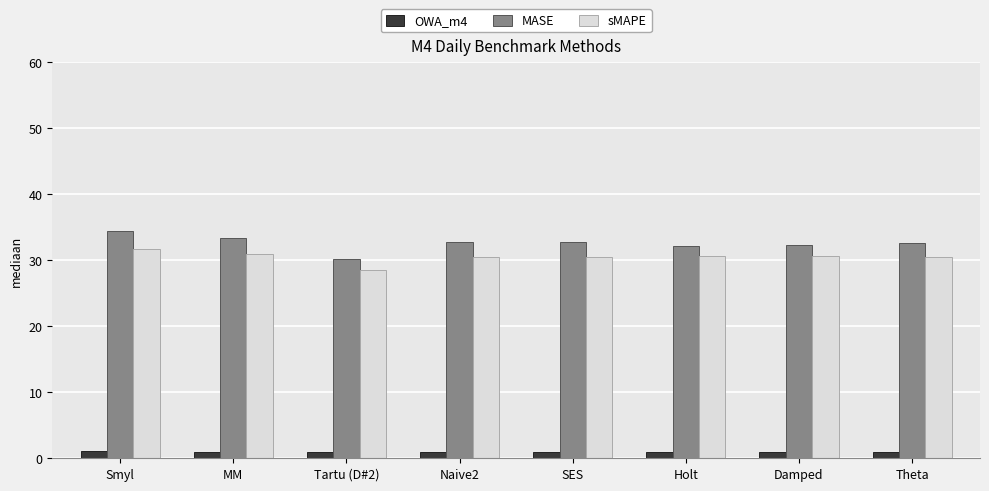

Which series has the widest spread of values?

MASE